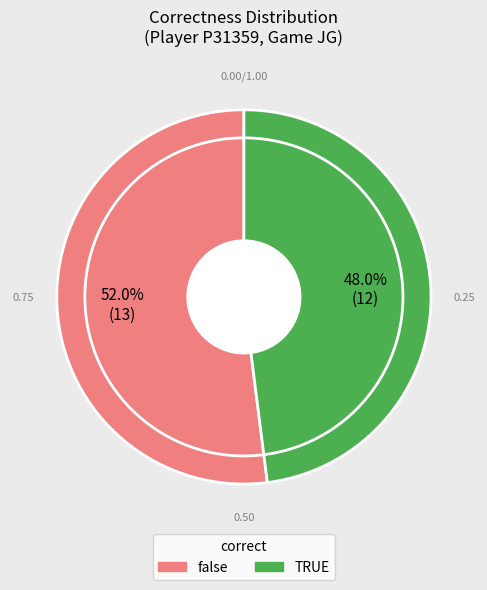

What percentage is the false slice, to the nearest percent?

52%